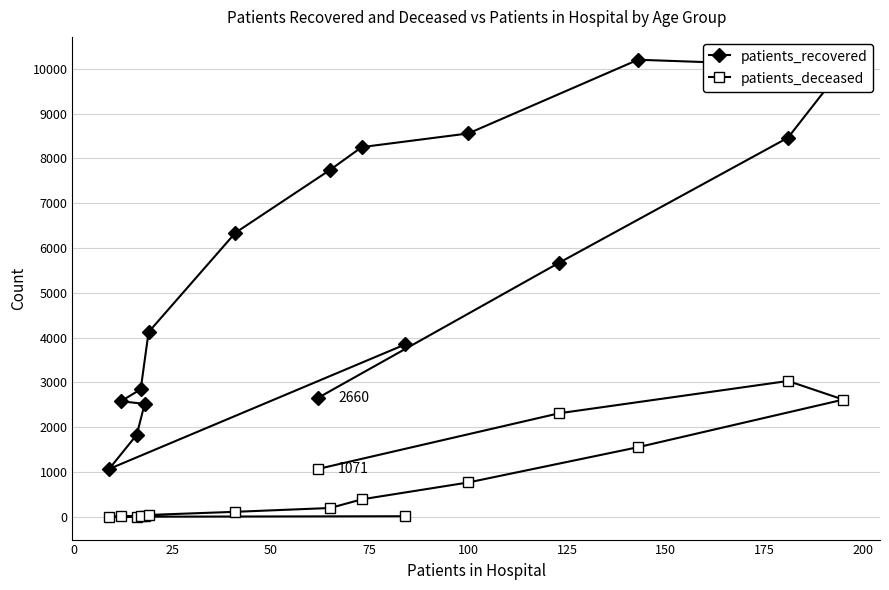

What is the maximum value shown in the chart?

10202